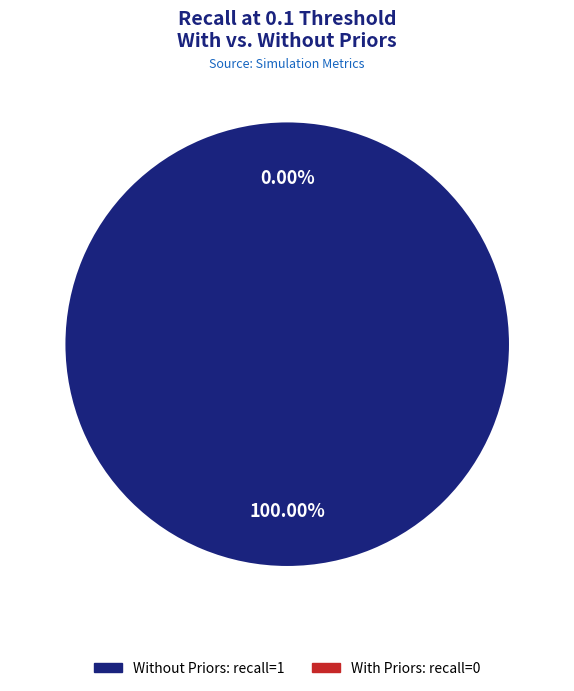

Does metrics_sim_with_priors.json account for over 50% of the chart?

No